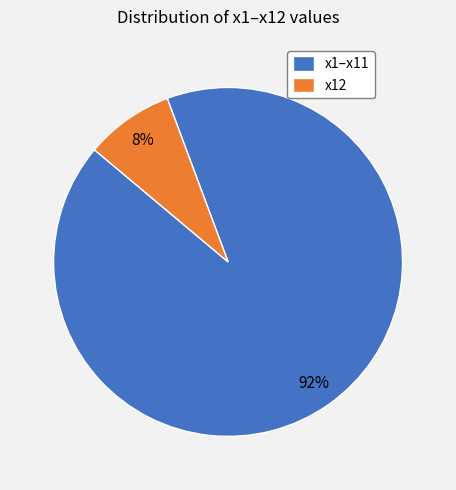

To the nearest percent, what percentage of the pie is x12?

8%